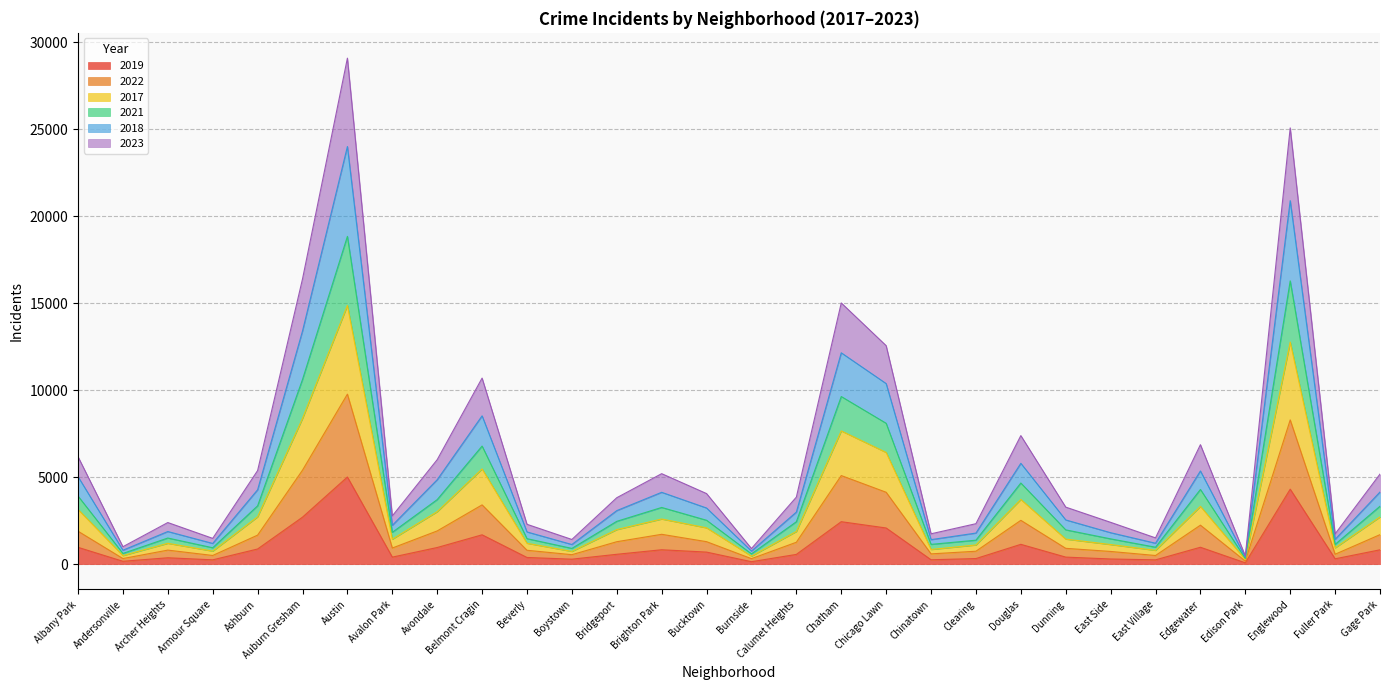

Which label corresponds to the smallest value in the chart?

Edison Park